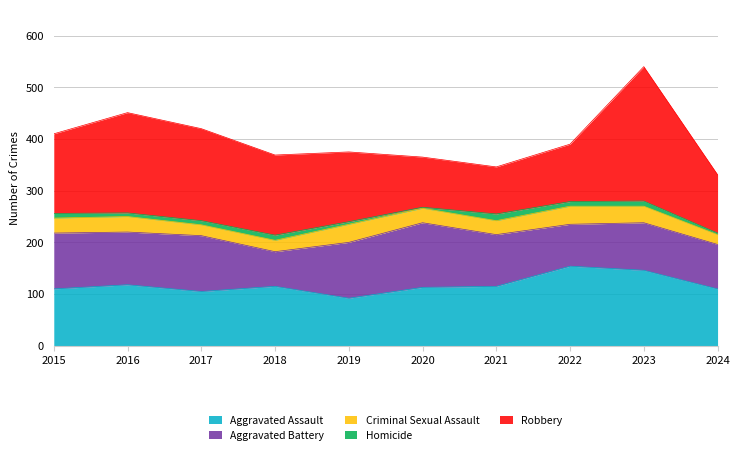

How many distinct data groups are displayed?

5